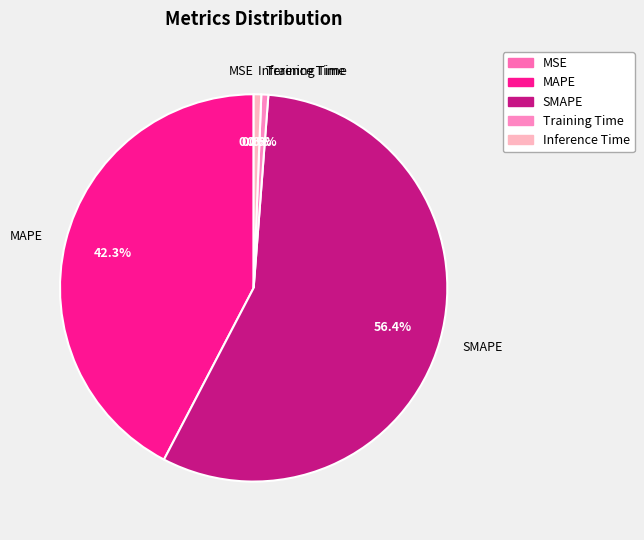

Which slice is the largest?

SMAPE